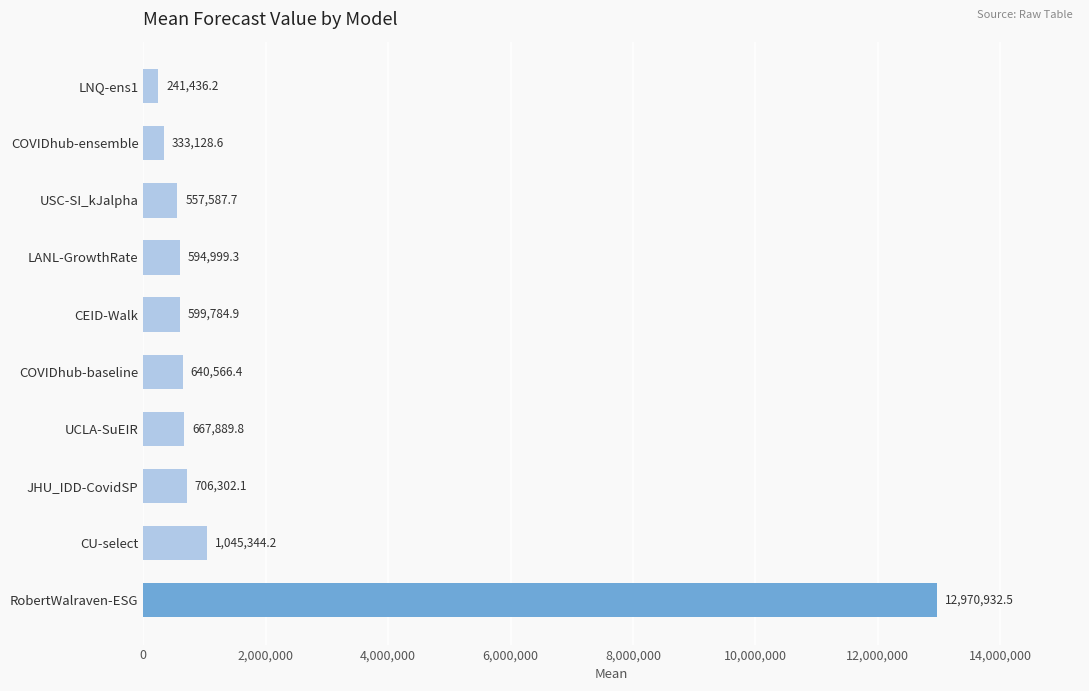

What is the average value?

1835797.2